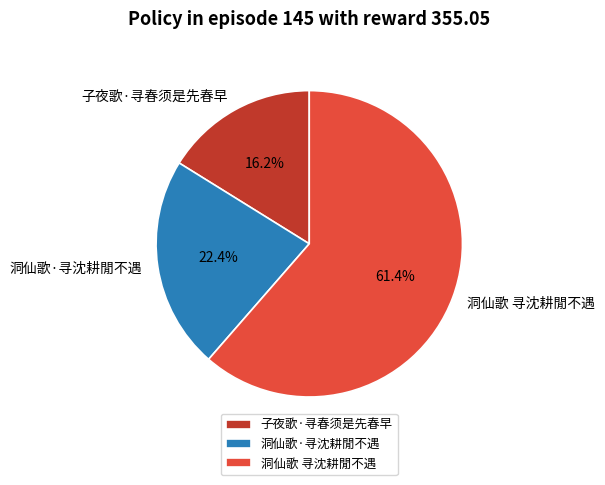

True or false: 洞仙歌 寻沈耕閒不遇 accounts for 70% of the total.

False